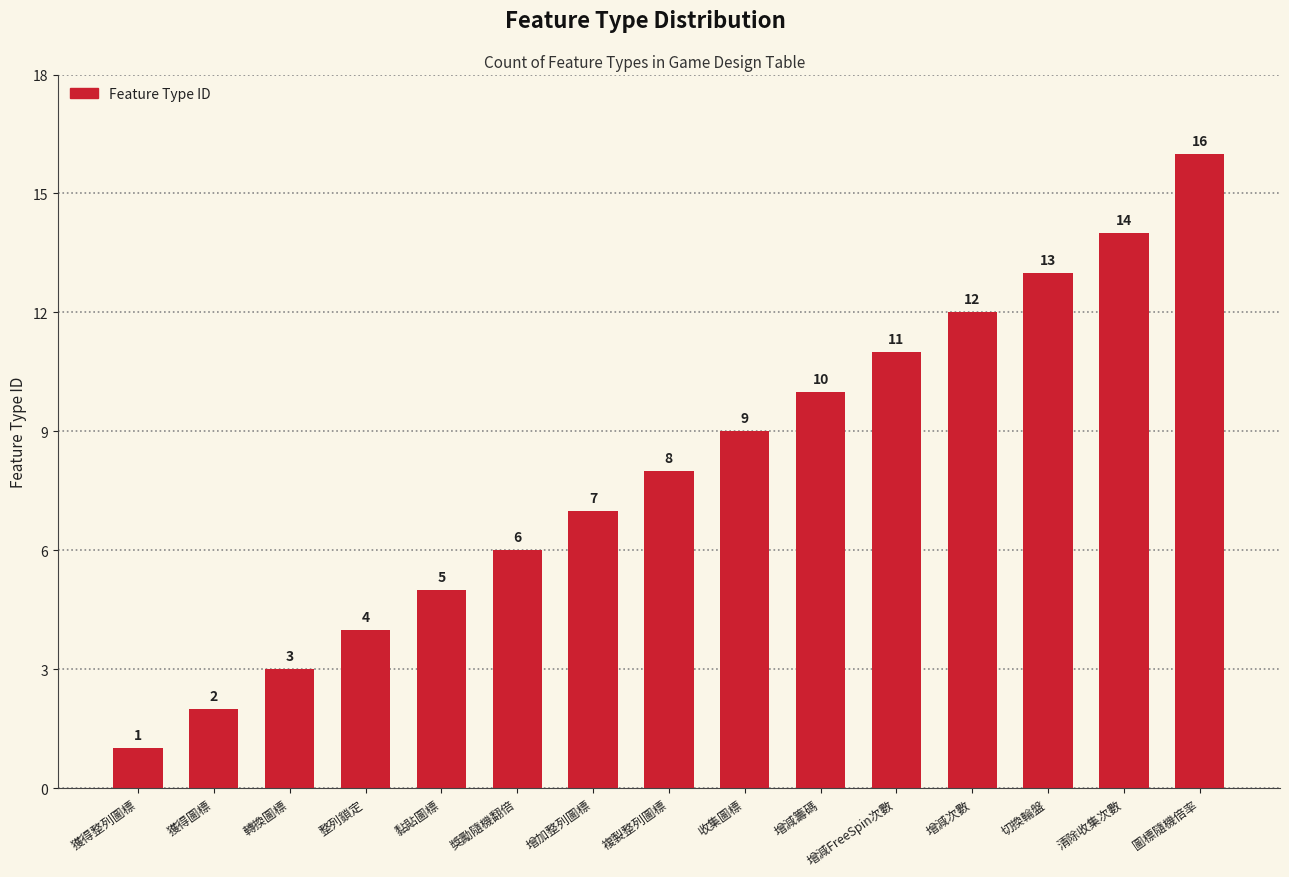

Reading left to right, what are all the values shown in this chart?

1	2	3	4	5	6	7	8	9	10	11	12	13	14	16